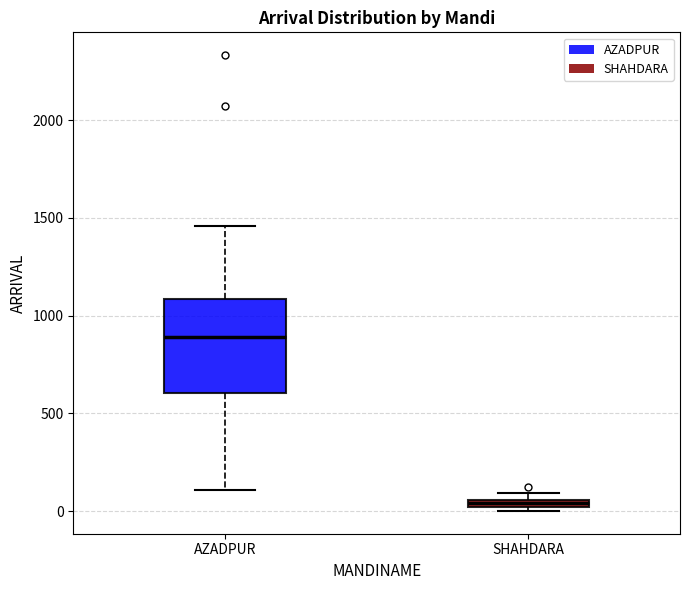

Which box's median line is the highest?

AZADPUR